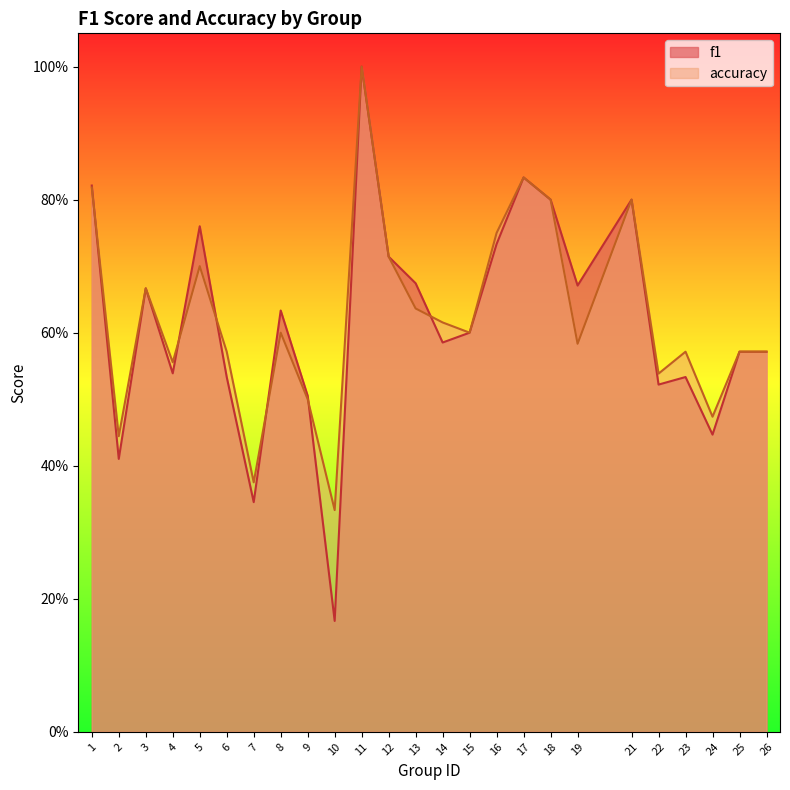

At which label does f1 reach its peak?

11